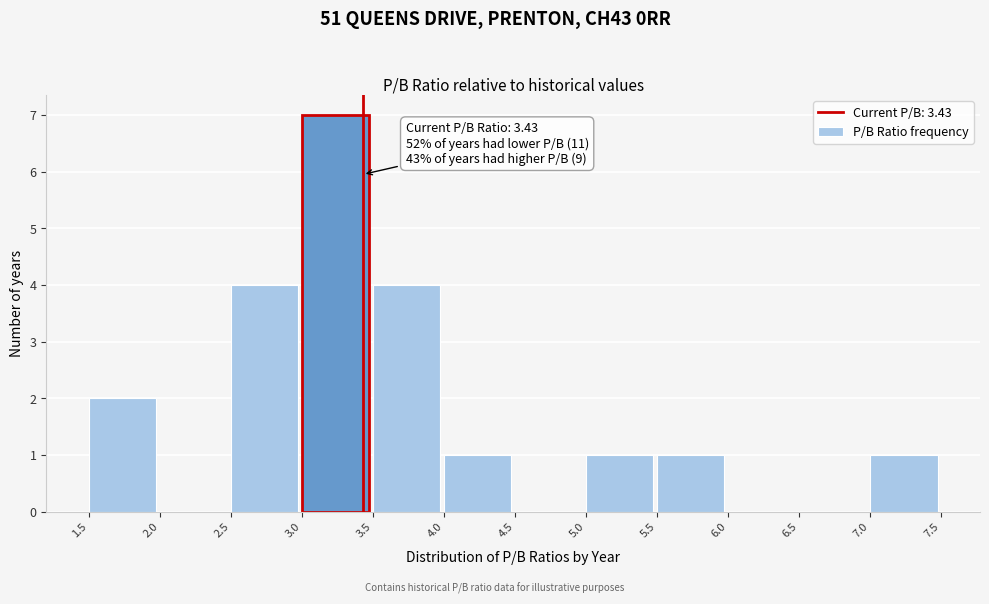

Over which range of the x-axis is the bar tallest?

3.0 to 3.5